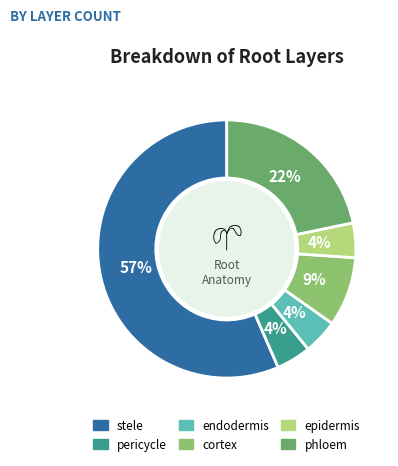

Is there a majority slice in this chart?

Yes